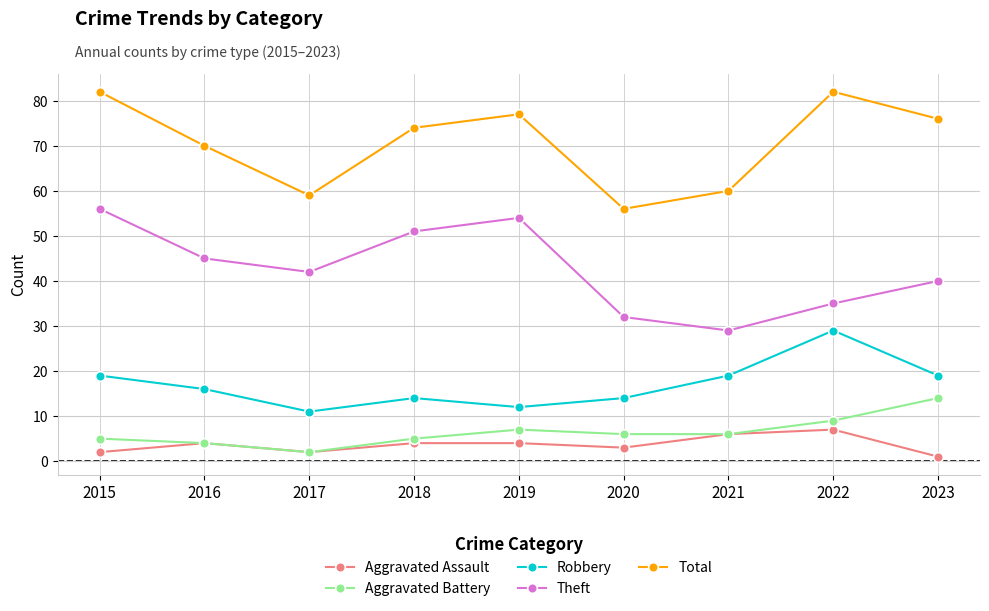

List the series in order of their peak value, highest first.

Total, Theft, Robbery, Aggravated Battery, Aggravated Assault